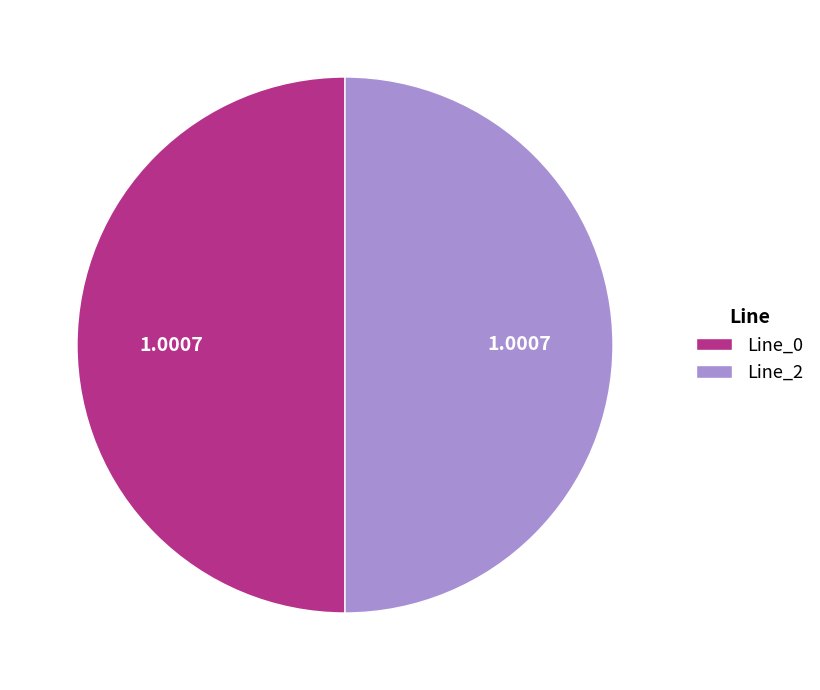

Do Line_0 and Line_2 together represent more than half of the pie?

Yes